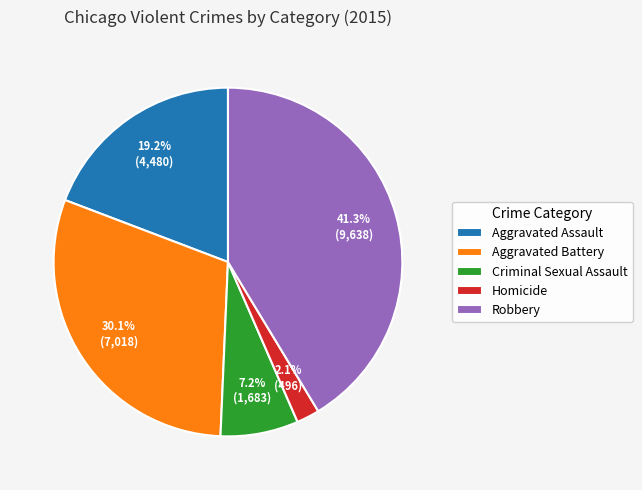

Does any single category account for the majority?

No